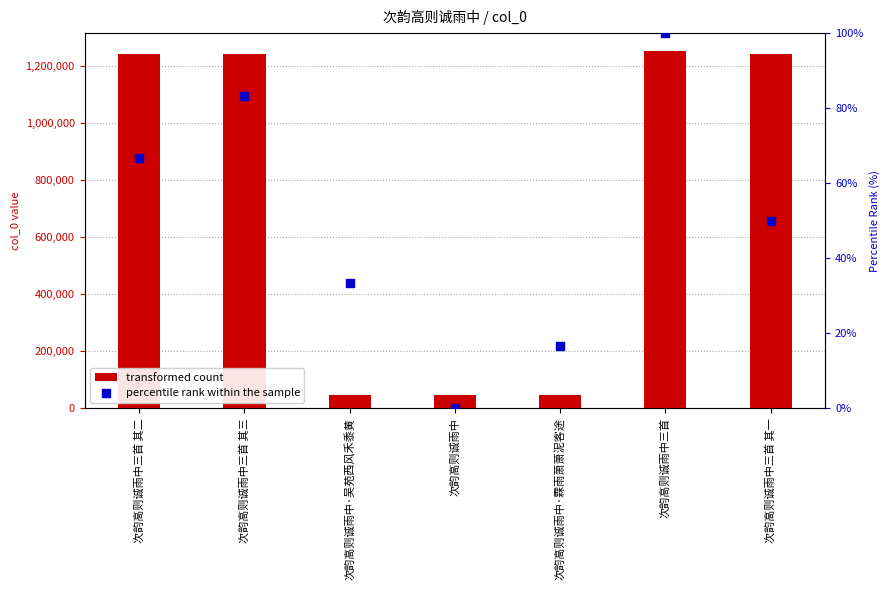

At which category is the sum across all series the highest?

次韵高则诚雨中三首